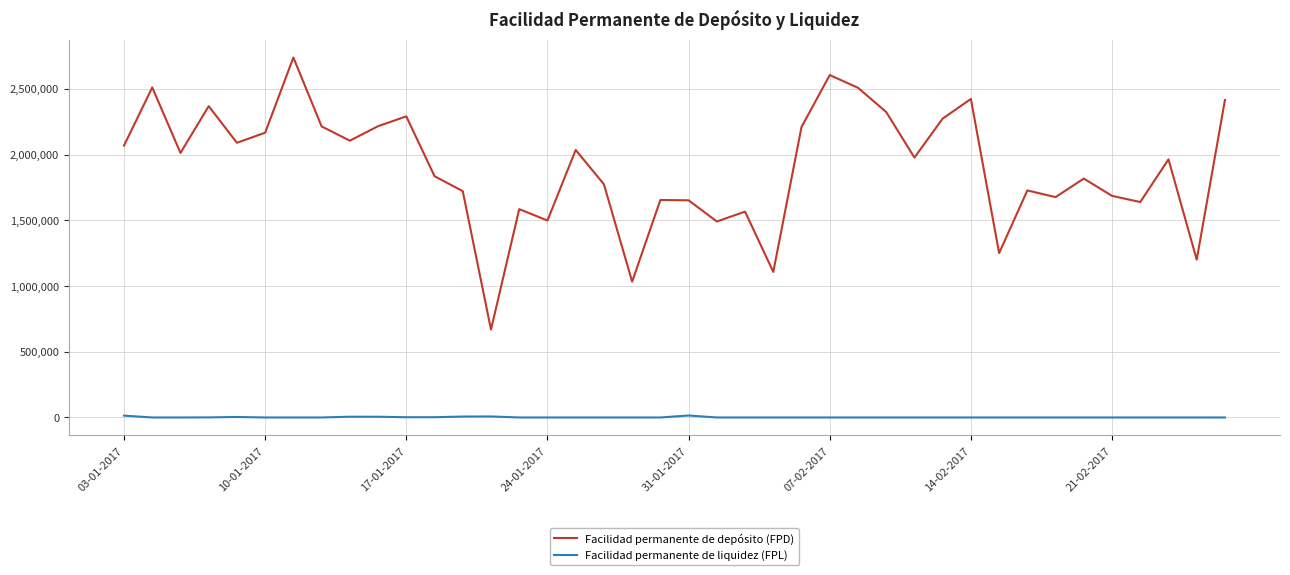

Count the number of categories in the chart.

40